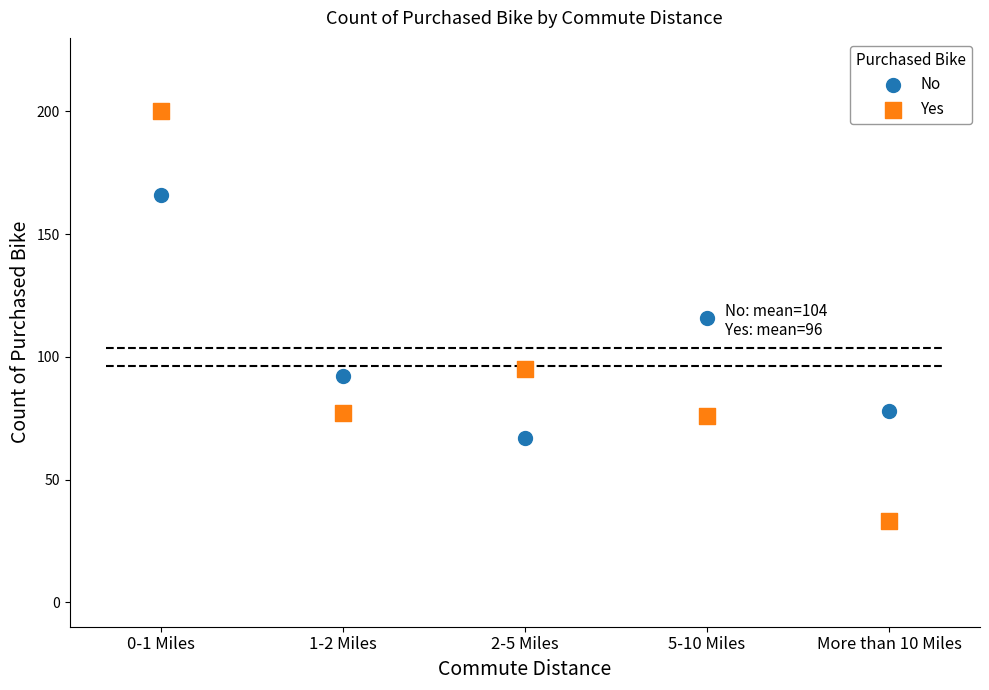

Across all data points, what is the range of X values (max minus min)?

4